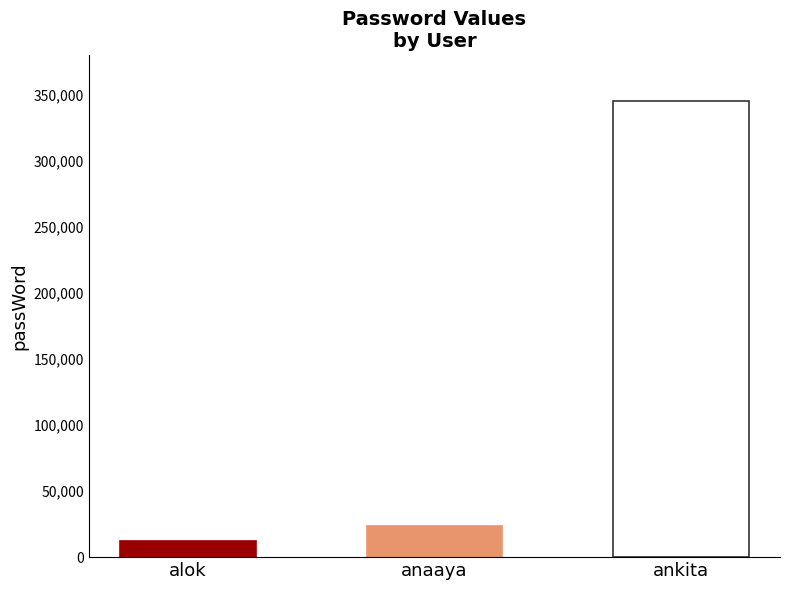

What is the label of the 2nd bar from the left?

anaaya